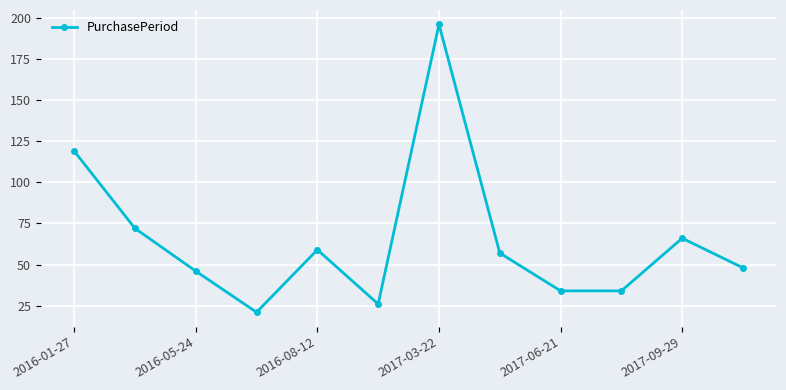

Reading left to right, extract all data points from this chart.

119	72	46	21	59	26	196	57	34	34	66	48